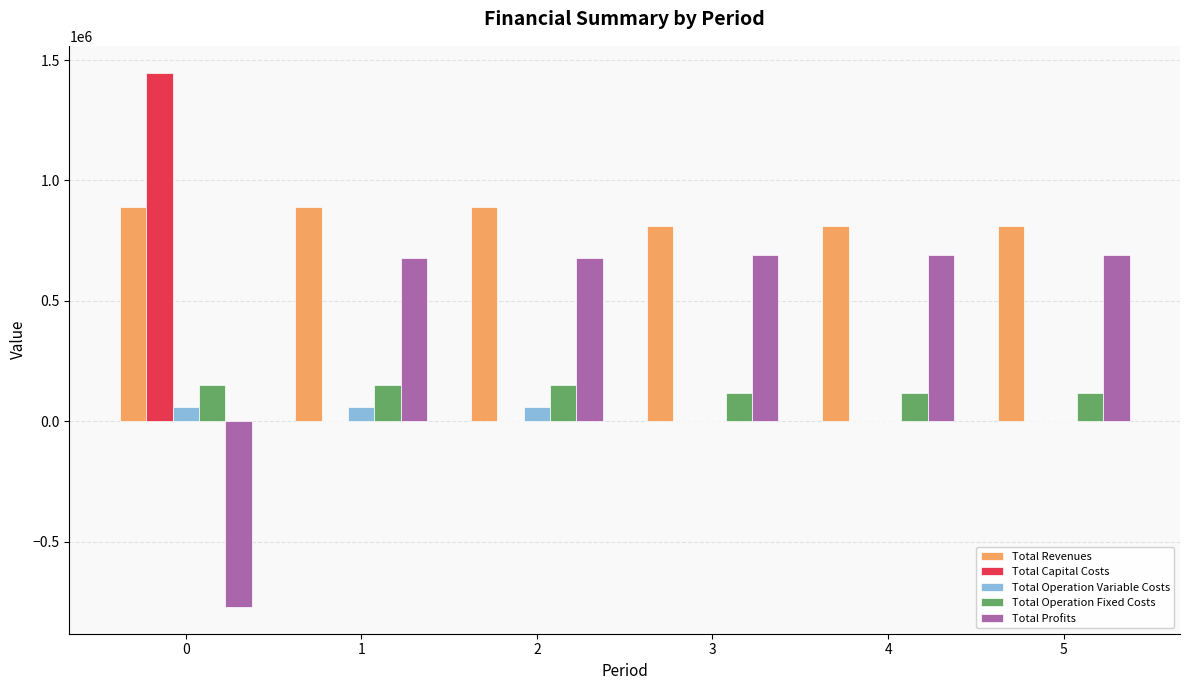

How many values in the Total Operation Fixed Costs series exceed 152225?

3